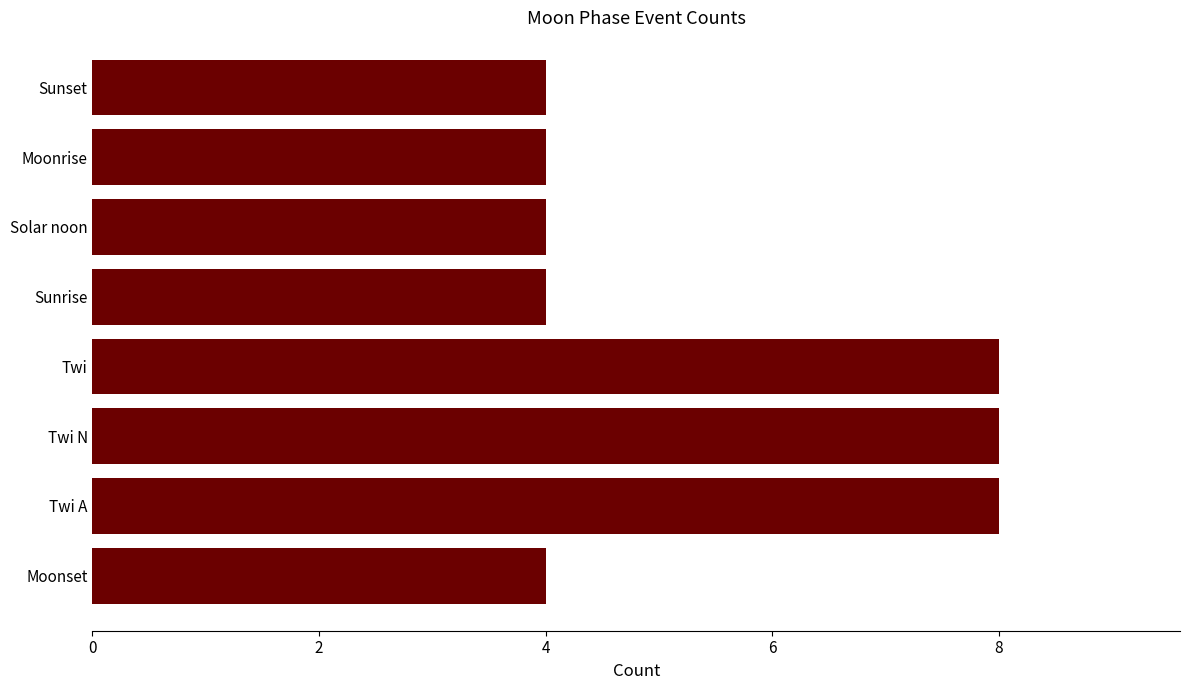

What is the ratio of the value at Moonrise to the value at Moonset?

1.0